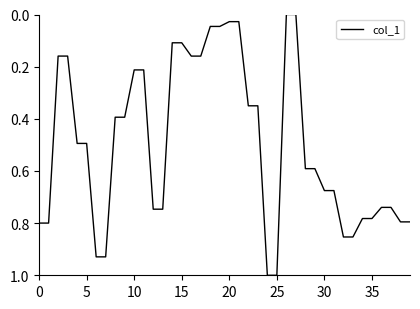

What is the greatest value displayed?

1.0